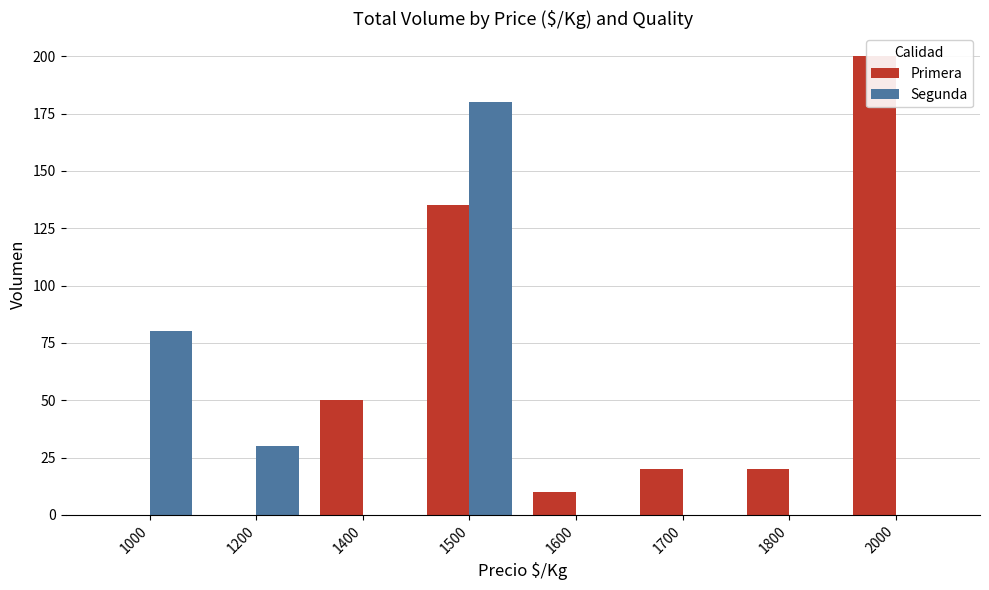

Rank the series by their average value, from highest to lowest.

Primera, Segunda